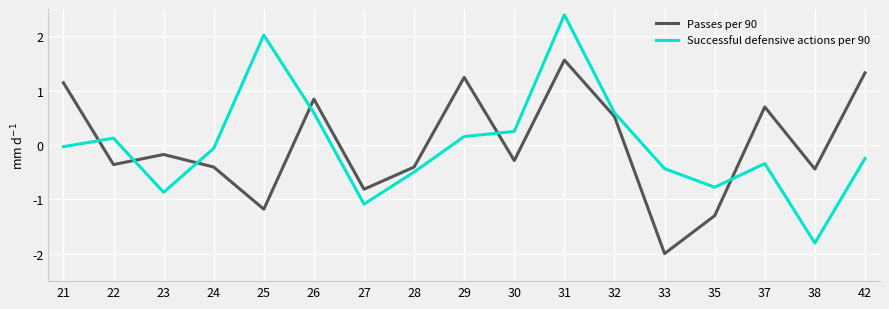

What is the approximate value of Successful defensive actions per 90 at 30?

0.3